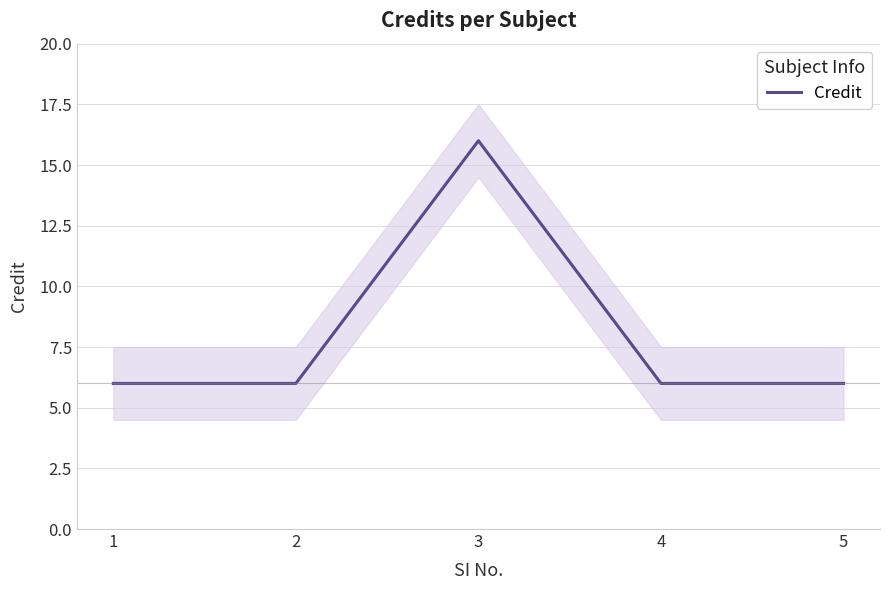

Reading left to right, transcribe all the data shown in this chart.

1=6	2=6	3=16	4=6	5=6